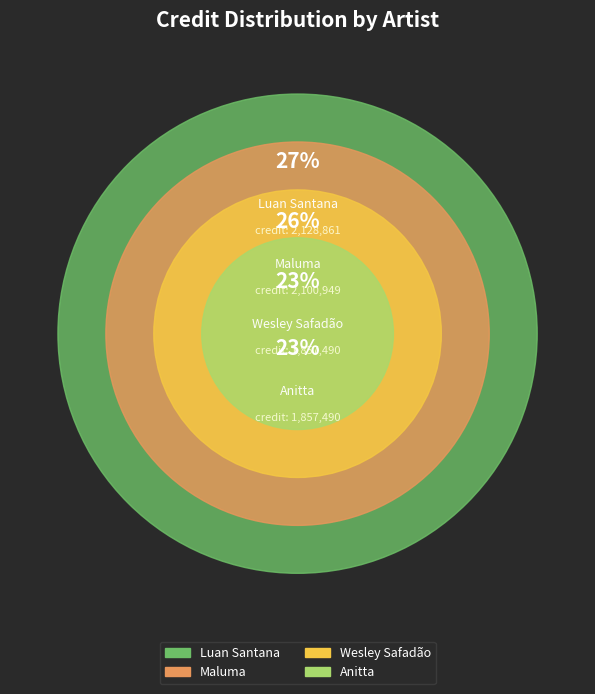

How many slices are in this pie chart?

4